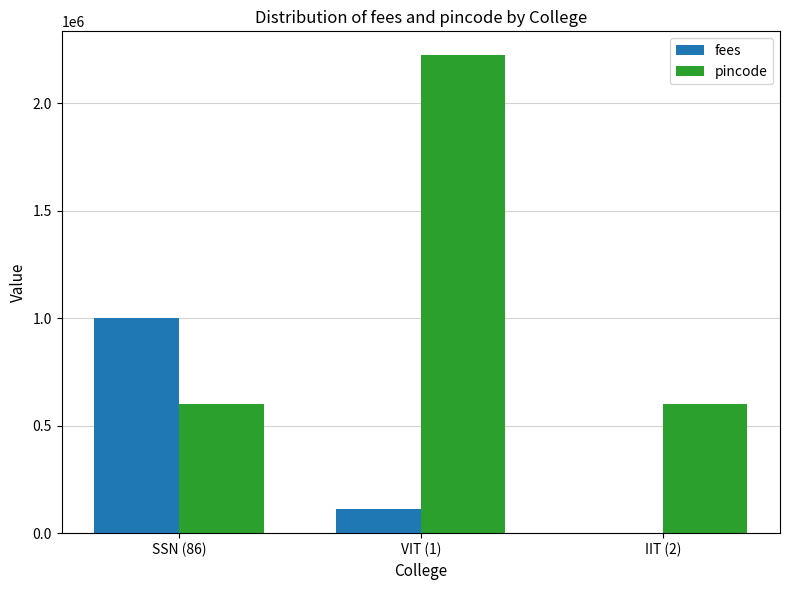

Is it true that fees equals 1000000 at SSN (86)?

True